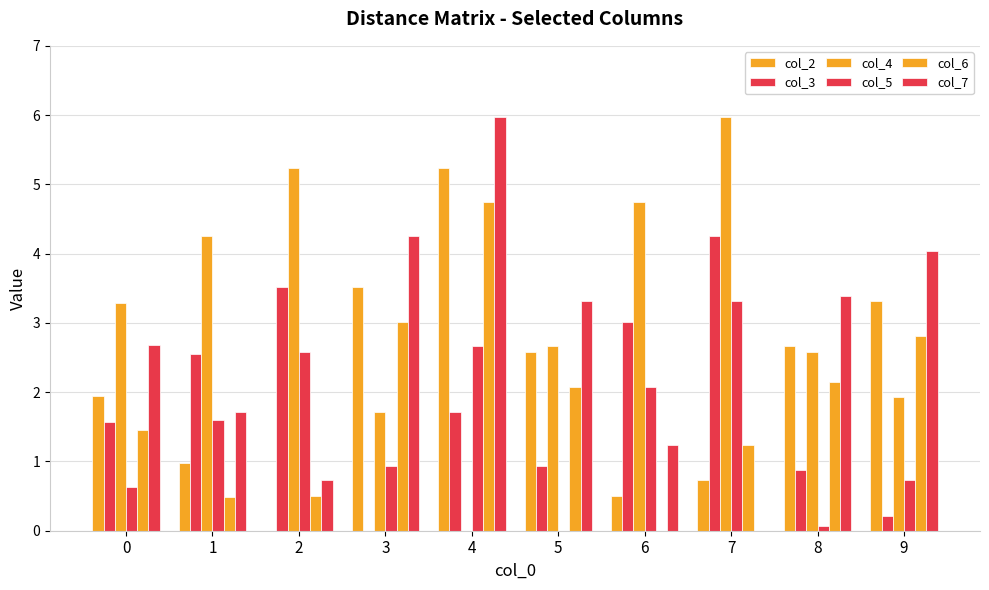

Reading left to right, transcribe all the data shown in this chart.

col_2: 0=1.9	1=1.0	2=0.0	3=3.5	4=5.2	5=2.6	6=0.5	7=0.7	8=2.7	9=3.3
col_3: 0=1.6	1=2.5	2=3.5	3=0.0	4=1.7	5=0.9	6=3.0	7=4.3	8=0.9	9=0.2
col_4: 0=3.3	1=4.3	2=5.2	3=1.7	4=0.0	5=2.7	6=4.7	7=6.0	8=2.6	9=1.9
col_5: 0=0.6	1=1.6	2=2.6	3=0.9	4=2.7	5=0.0	6=2.1	7=3.3	8=0.1	9=0.7
col_6: 0=1.4	1=0.5	2=0.5	3=3.0	4=4.7	5=2.1	6=0.0	7=1.2	8=2.1	9=2.8
col_7: 0=2.7	1=1.7	2=0.7	3=4.3	4=6.0	5=3.3	6=1.2	7=0.0	8=3.4	9=4.0